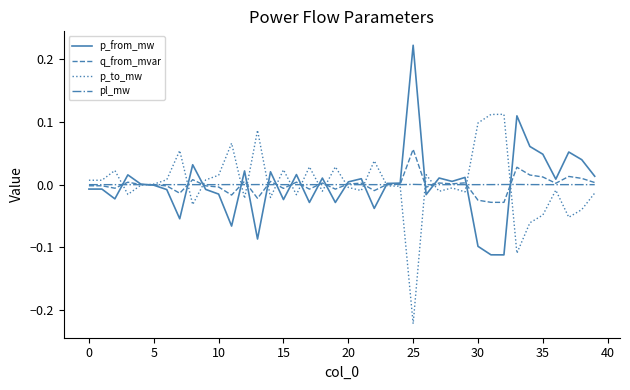

Rank the series by their average value, from highest to lowest.

p_to_mw, pl_mw, q_from_mvar, p_from_mw